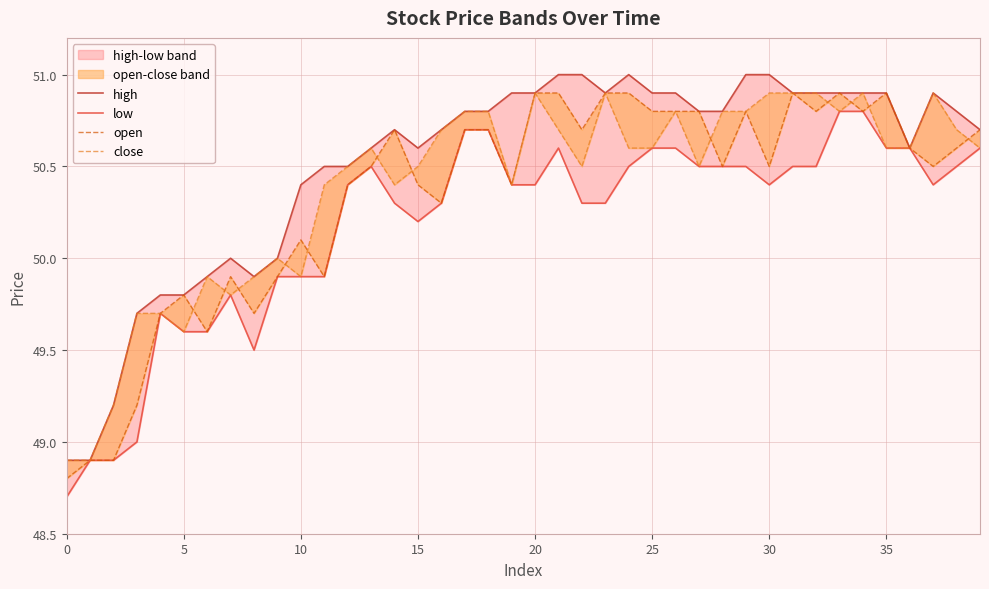

What is the total value across all series at 33?

203.4